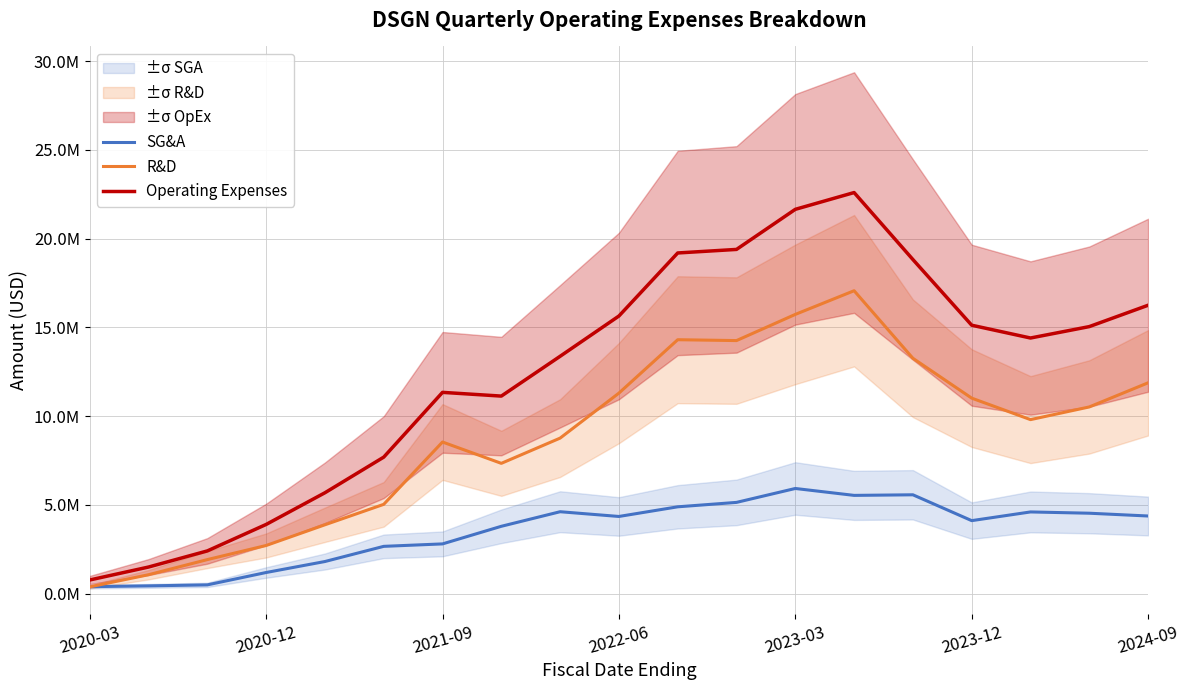

Where is the first local minimum for R&D?

7